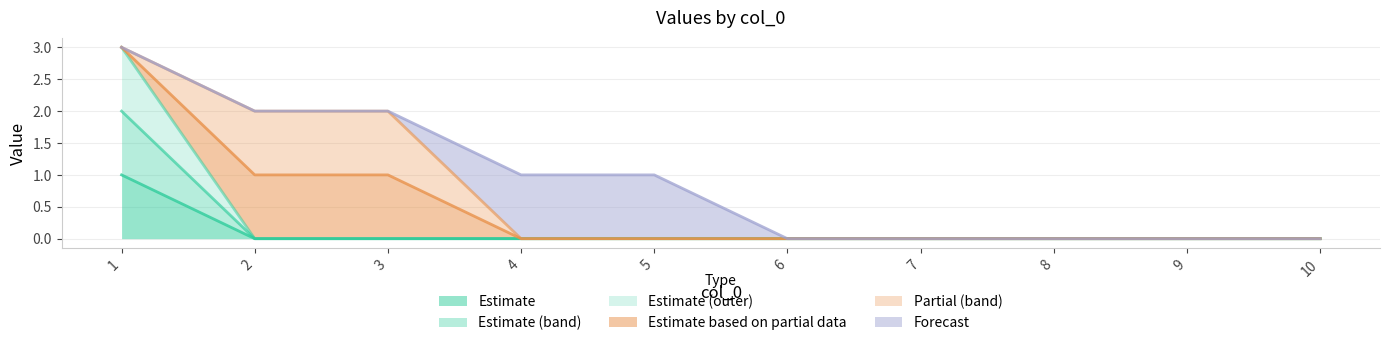

True or false: 2 and 3 cross at least once.

False